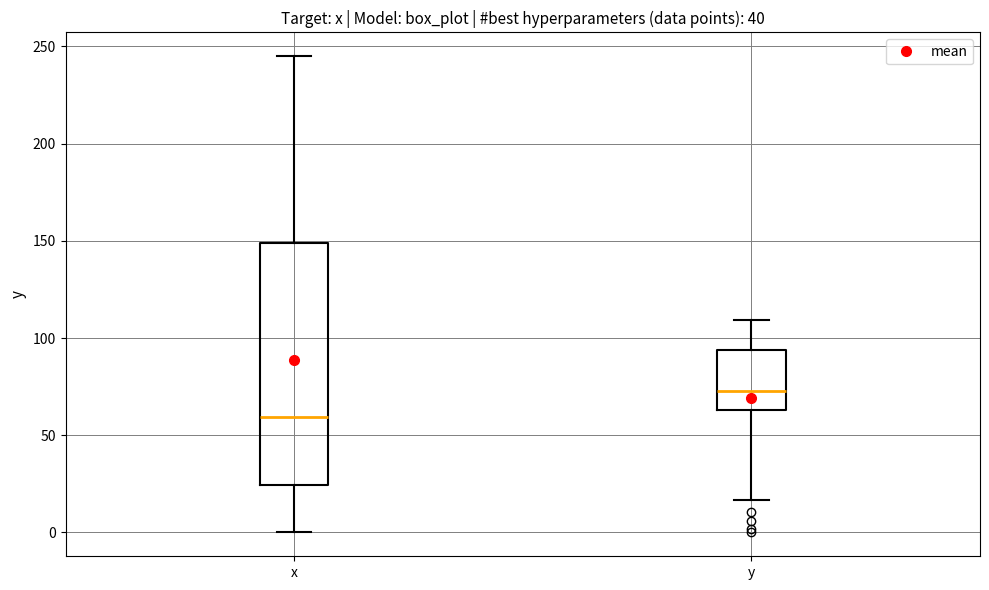

Reading left to right, read every box against the y-axis: the position of its median line, the range the box covers, and the ends of its whiskers. The values are not printed on the chart, so give them approximately, as read against the axis.

x: median 60, box 25 to 150, whiskers 0 to 245
y: median 75, box 65 to 95, whiskers 15 to 110